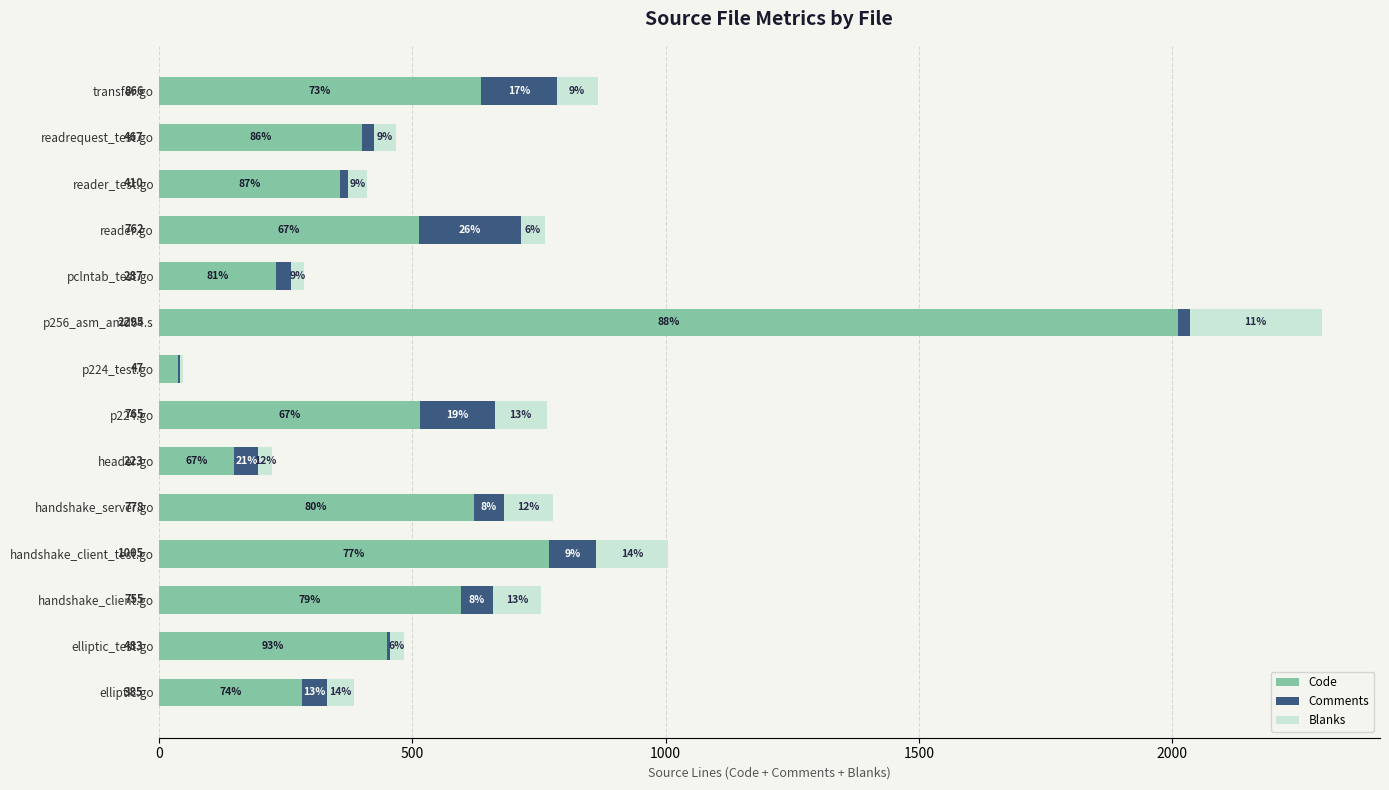

Which series has the largest range (max minus min)?

Code